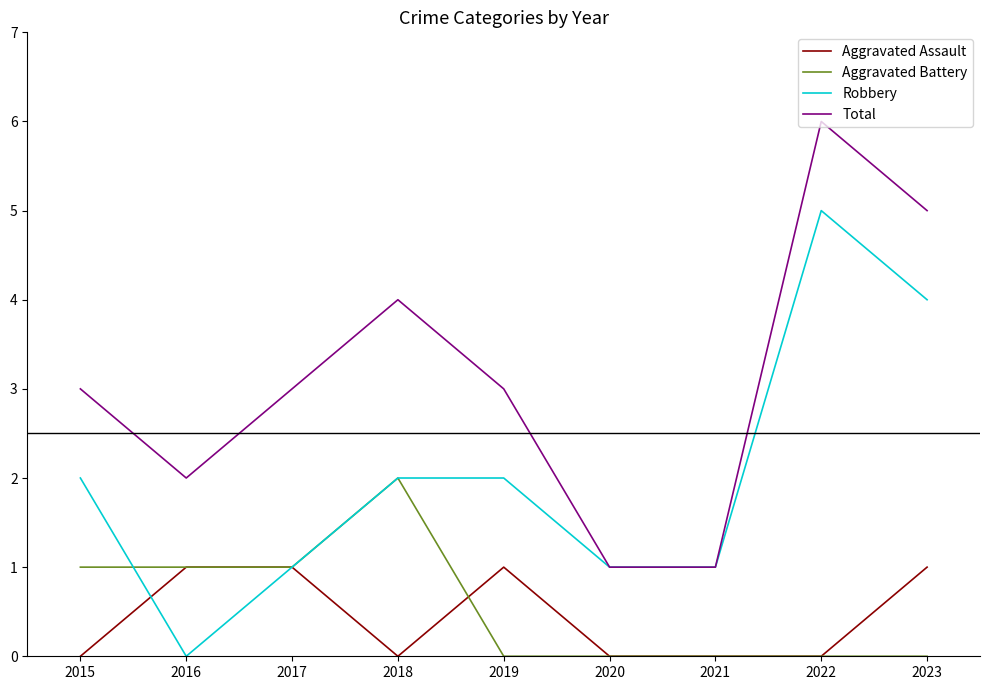

What is the difference between the maximum and minimum values in the Robbery series?

5